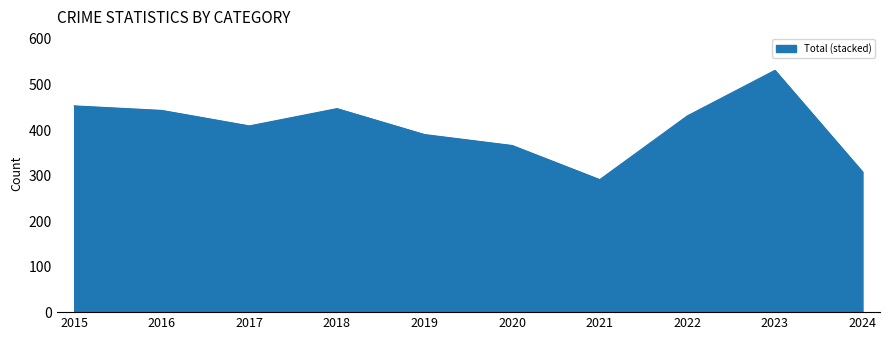

The chart shows a value of 443 at 2016. True or false?

True